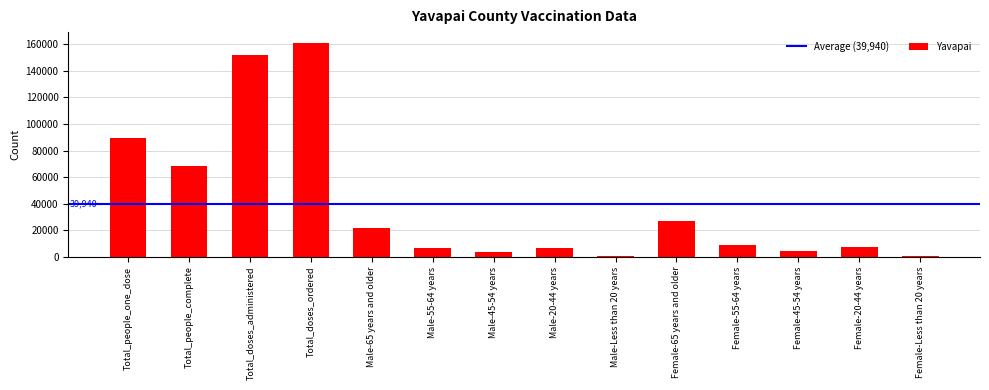

What is the greatest value displayed?

161200